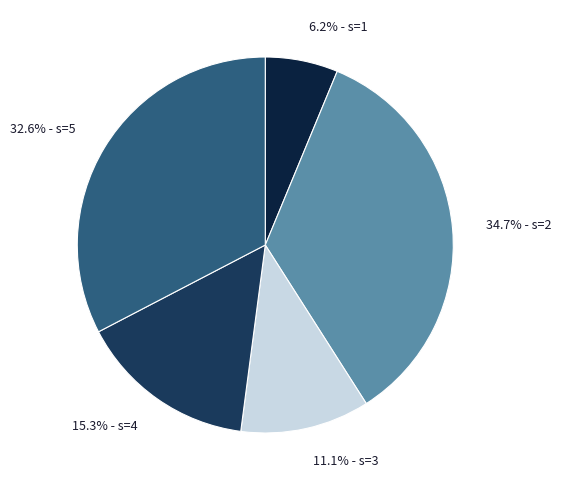

Which slice is the largest?

34.7% - s=2